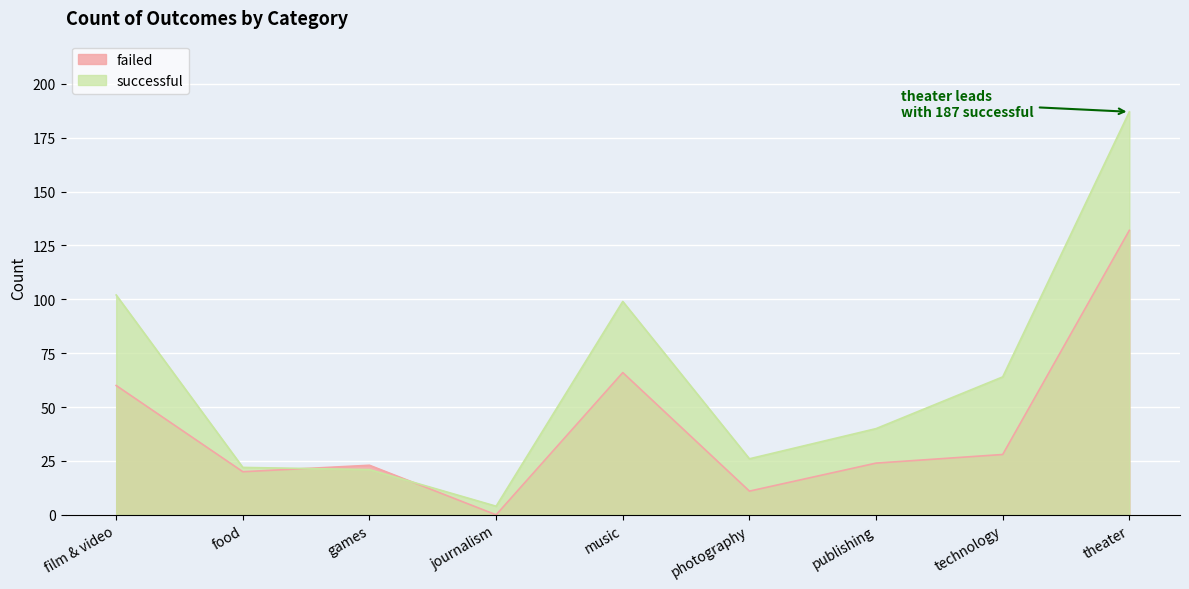

Reading left to right, extract all data points from this chart.

failed: 60	20	23	0	66	11	24	28	132
successful: 102	22	21	4	99	26	40	64	187